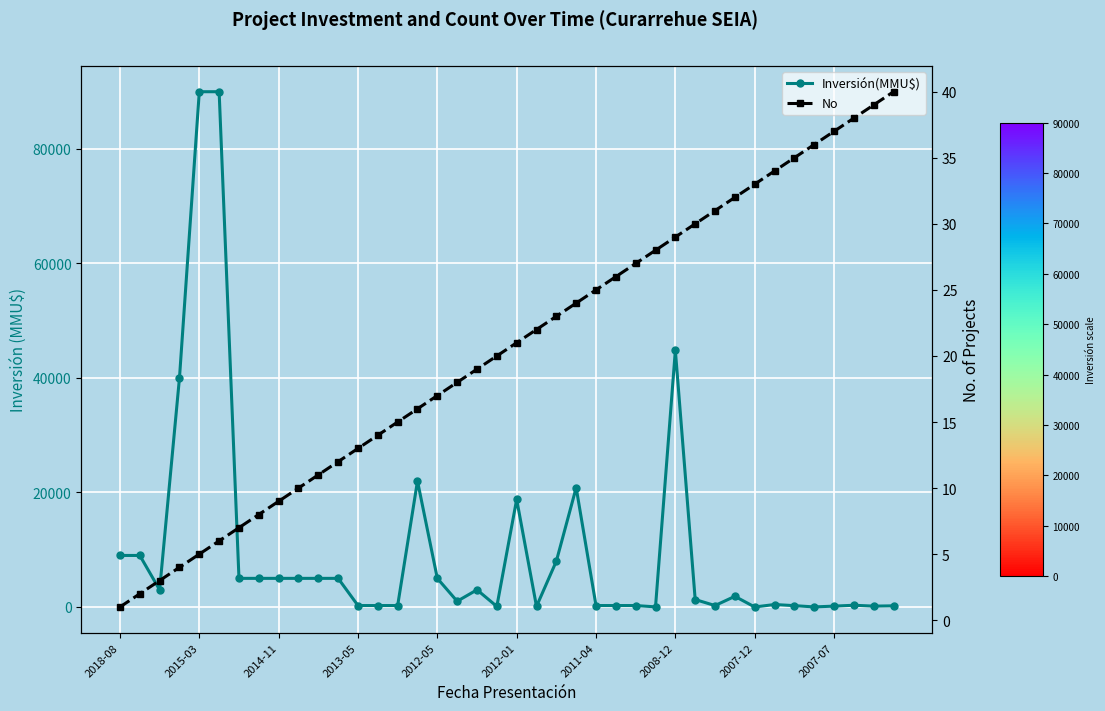

What is the value of the Inversión(MMU$) point at the 20th from the left?

100